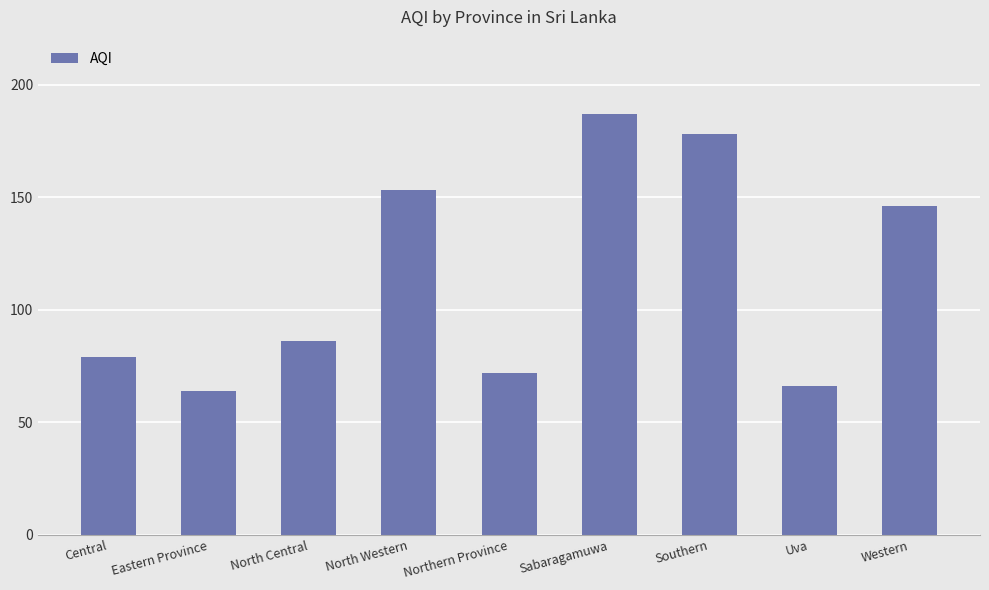

Reading left to right, extract all data points from this chart.

Central=79	Eastern Province=64	North Central=86	North Western=153	Northern Province=72	Sabaragamuwa=187	Southern=178	Uva=66	Western=146